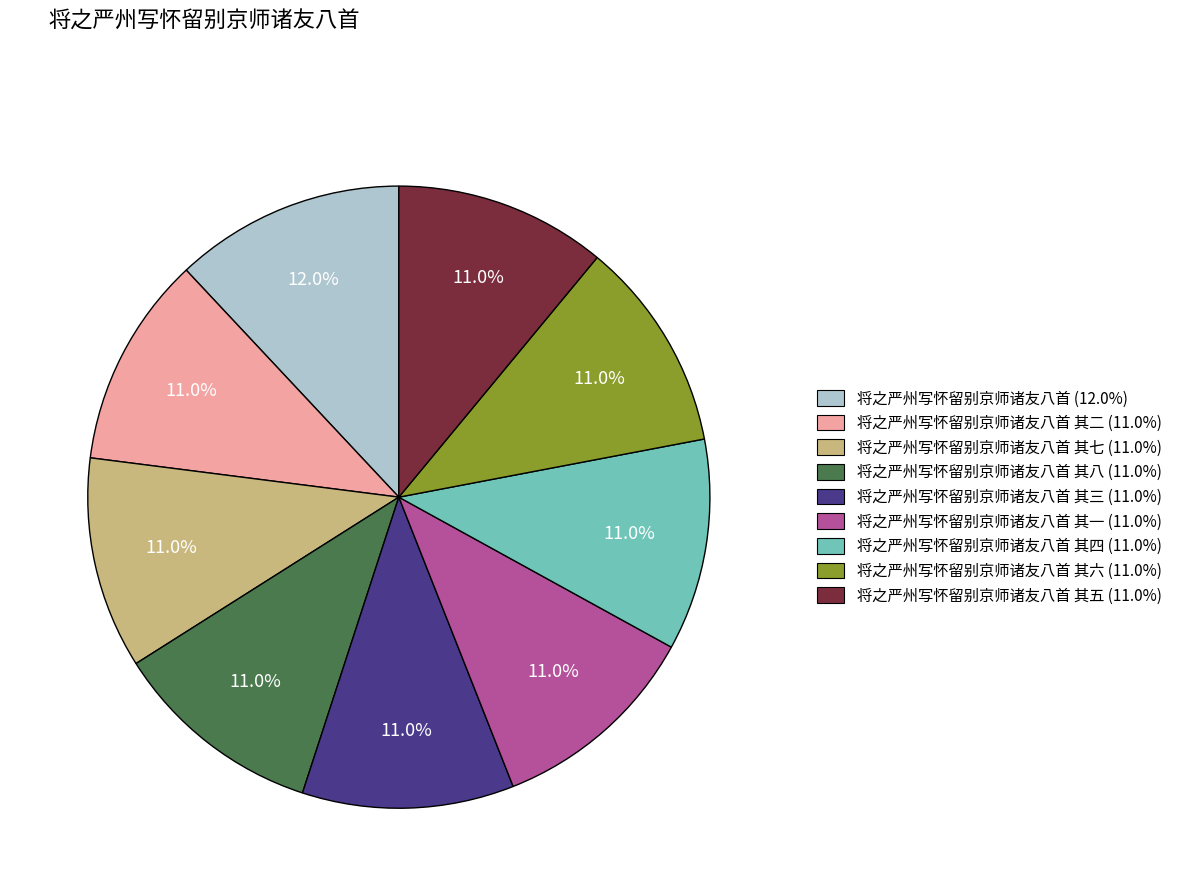

Is there a majority slice in this chart?

No